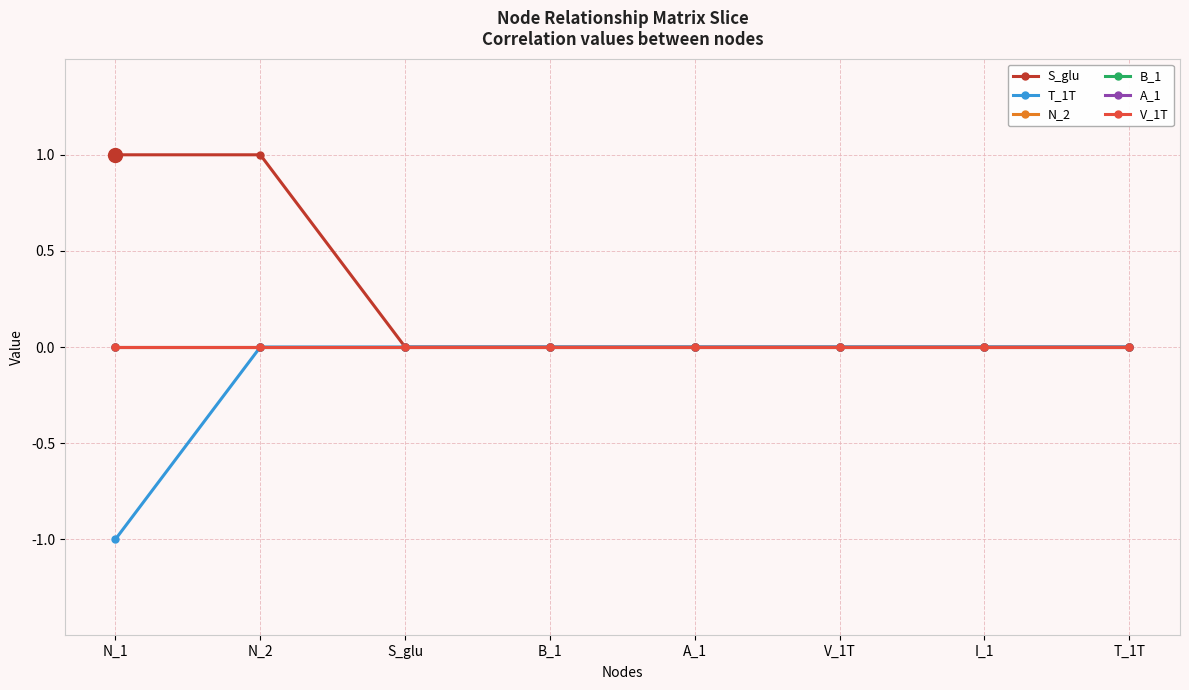

Is this an area chart (filled region under the line)?

No